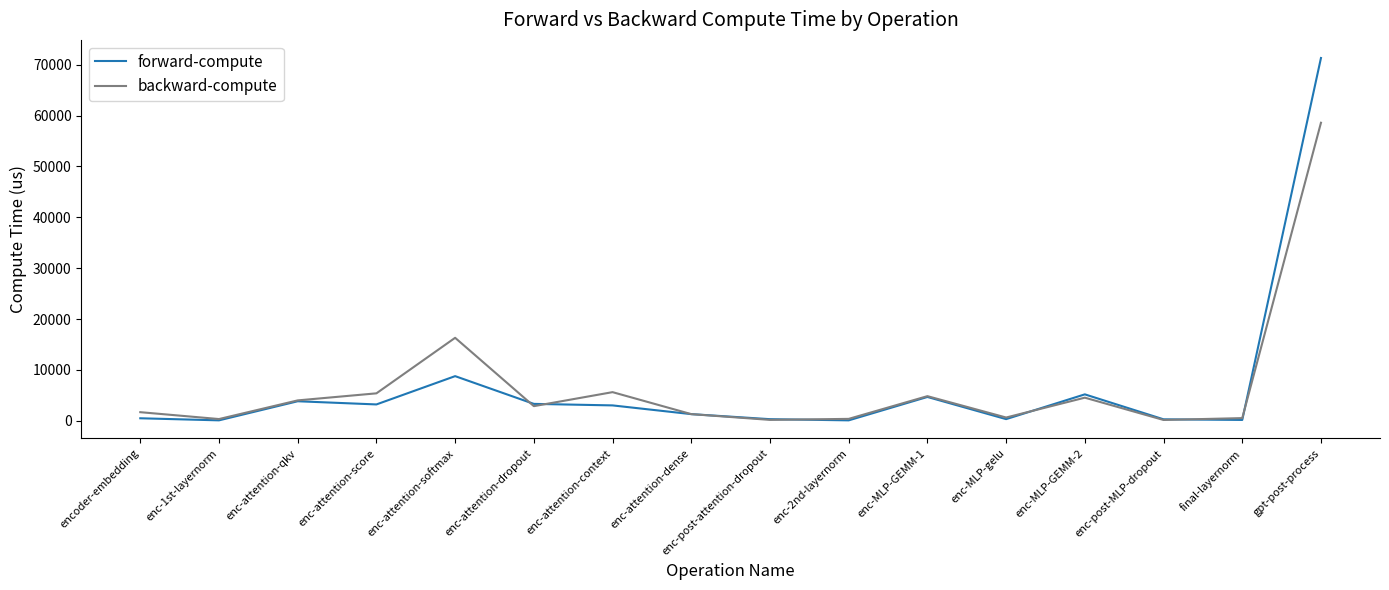

Which series has the largest range (max minus min)?

forward-compute